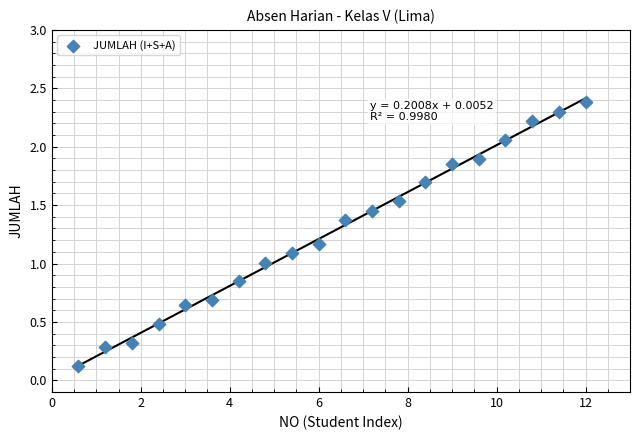

What is the range of X values (max minus min)?

11.4